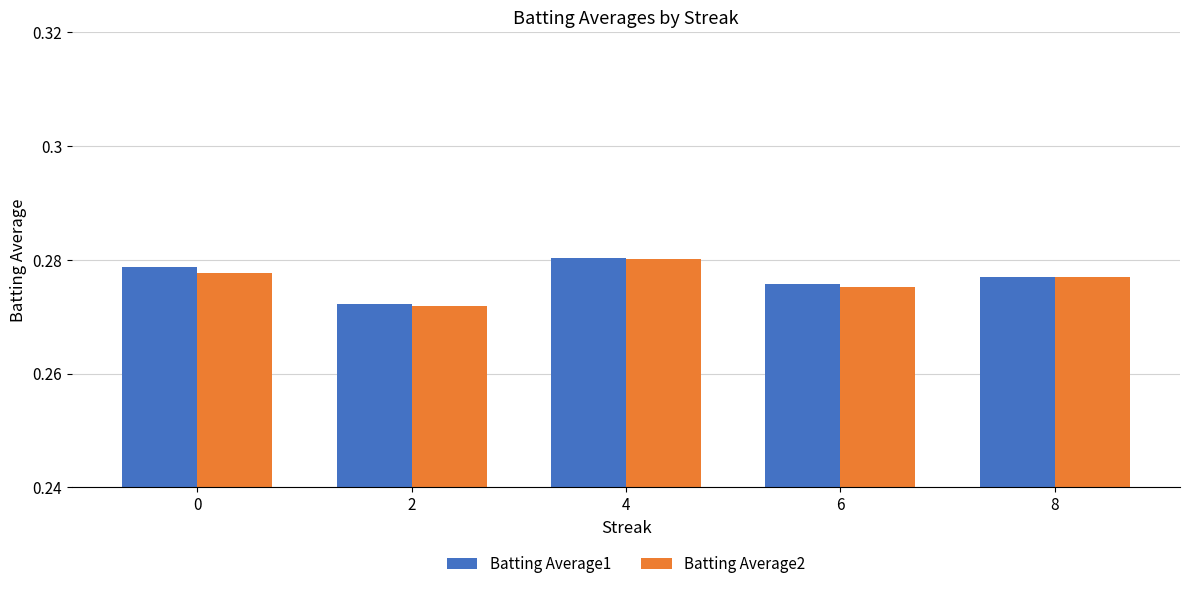

What are all the series names shown in the legend?

Batting Average1, Batting Average2